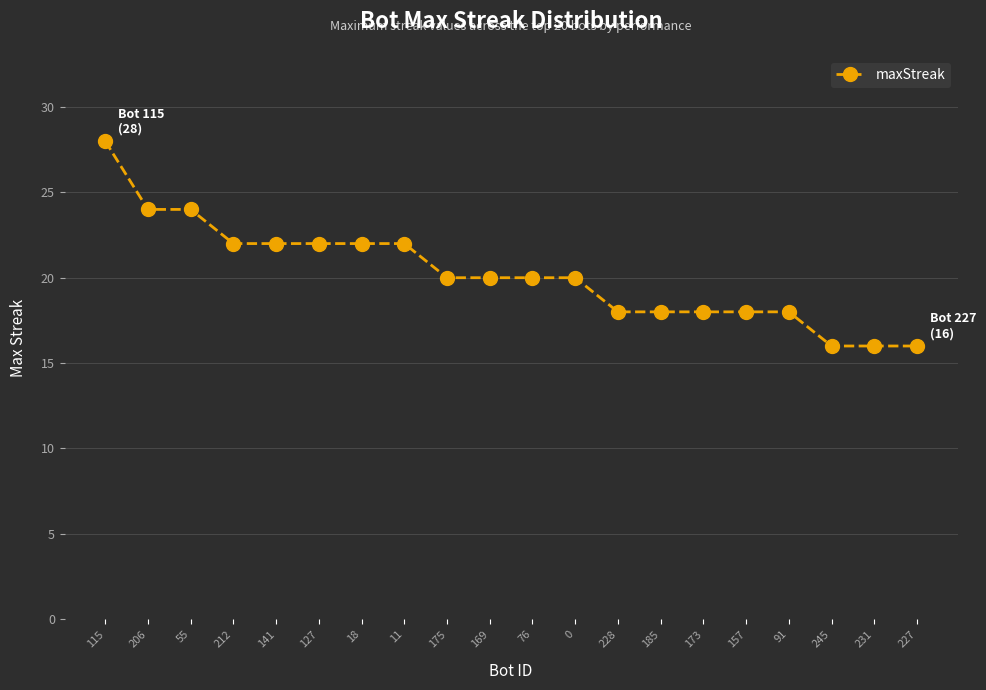

How many distinct data groups are displayed?

1